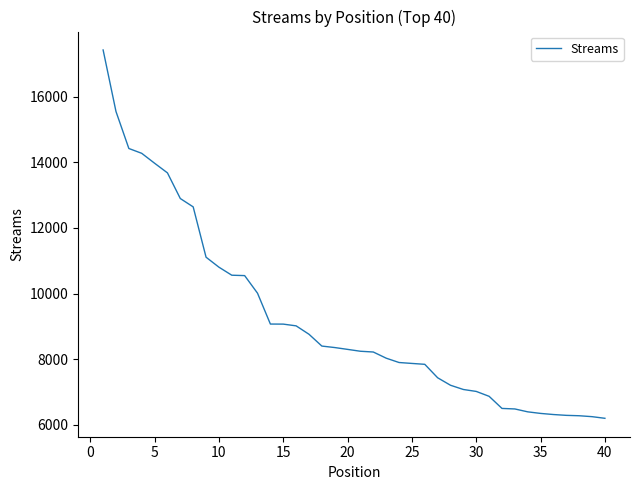

What is the greatest value displayed?

17421